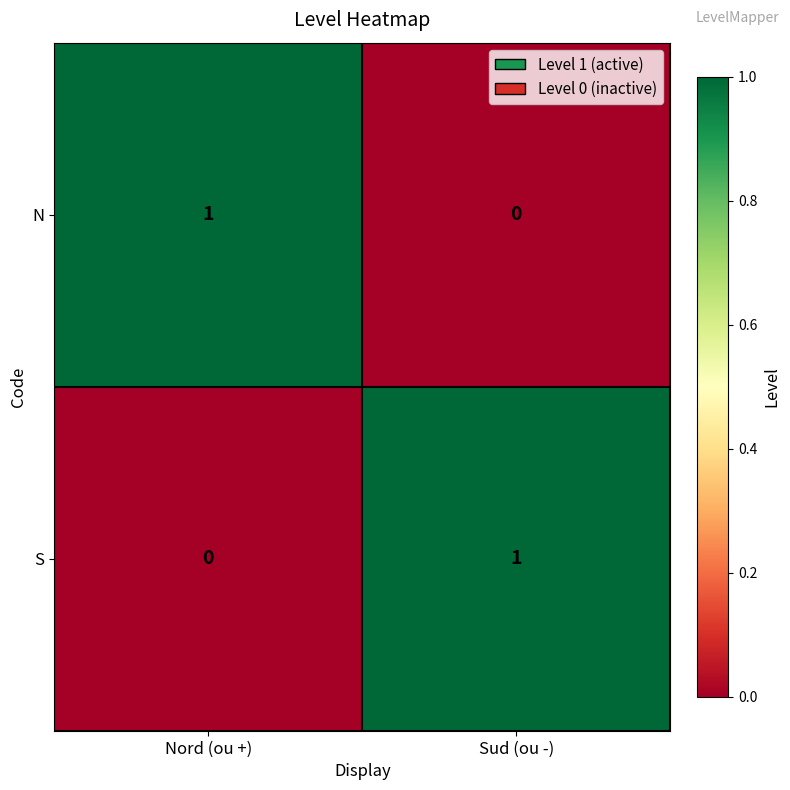

Rank the series at Sud (ou -) from lowest to highest value.

N, S